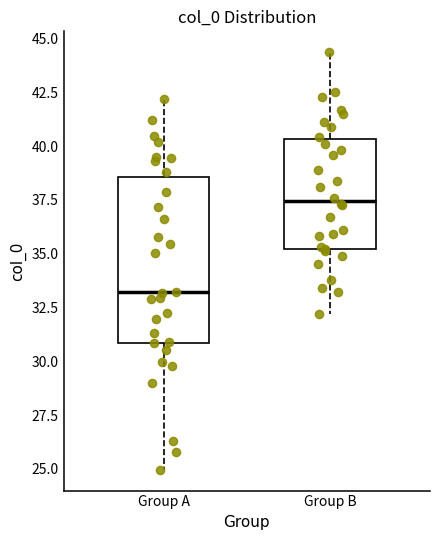

Where is the upper edge of the box for Group B on the y-axis? The values are not printed on the chart, so give them approximately, as read against the axis.

40.5